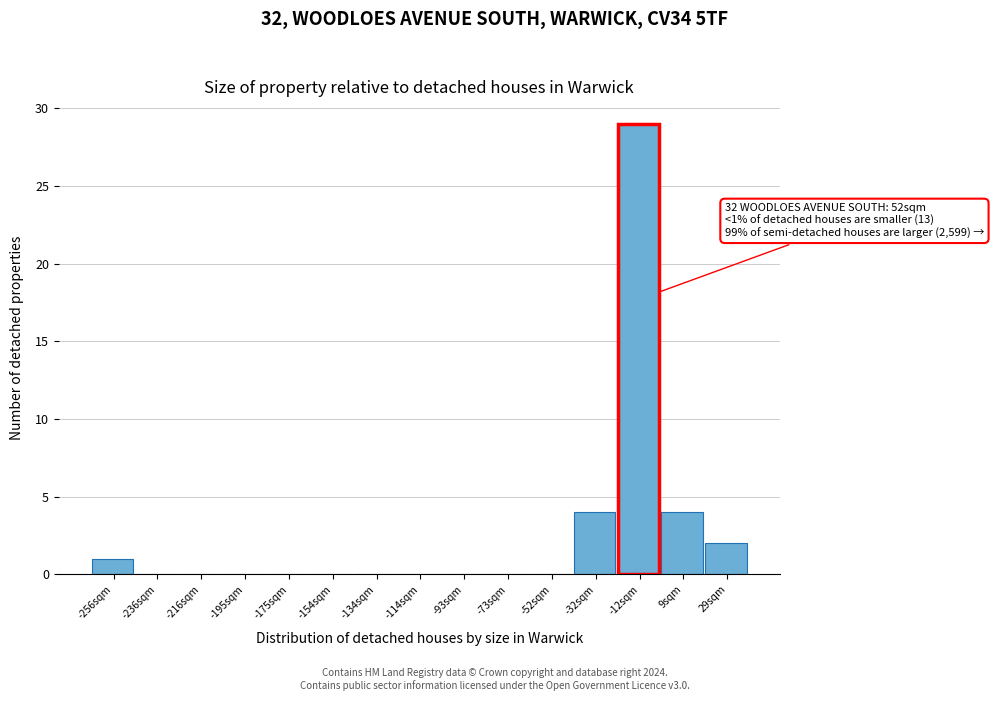

Reading left to right, list all the values displayed in this chart.

-256sqm=1	-236sqm=0	-216sqm=0	-195sqm=0	-175sqm=0	-154sqm=0	-134sqm=0	-114sqm=0	-93sqm=0	-73sqm=0	-52sqm=0	-32sqm=4	9sqm=4	29sqm=2